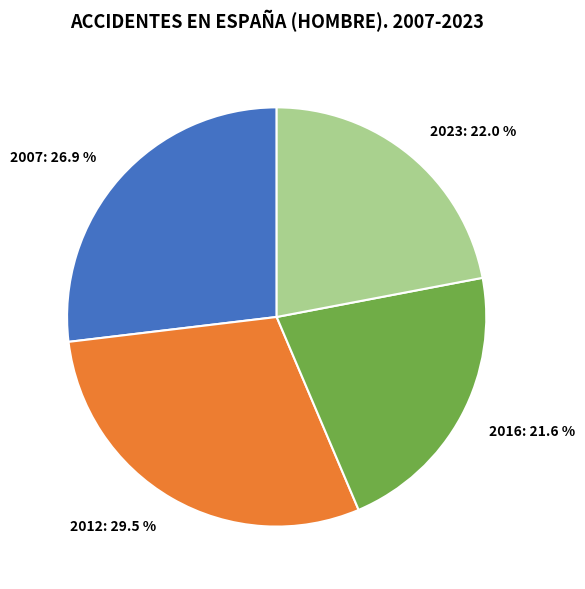

Which category has the biggest portion of the pie?

2012